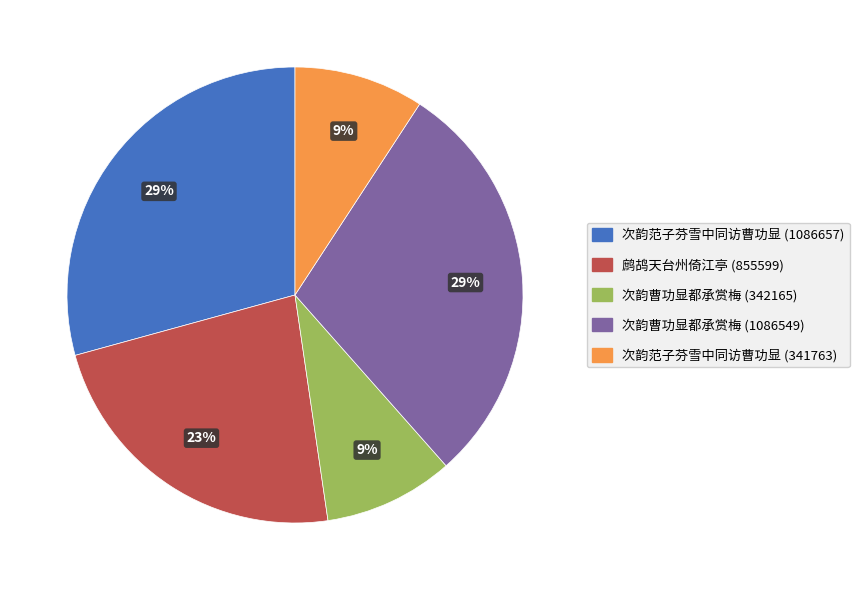

Does any single category account for the majority?

No